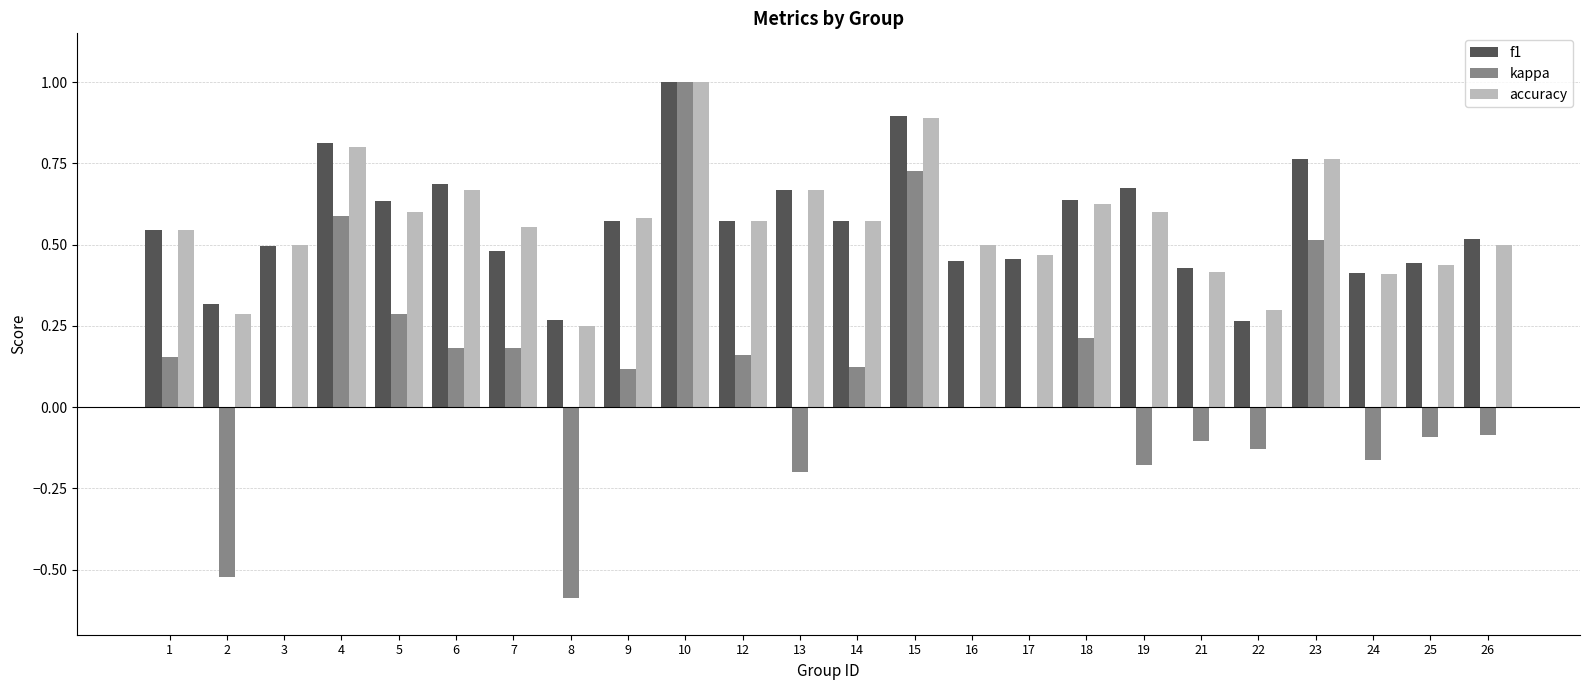

How many f1 values are between 0 and 1?

24